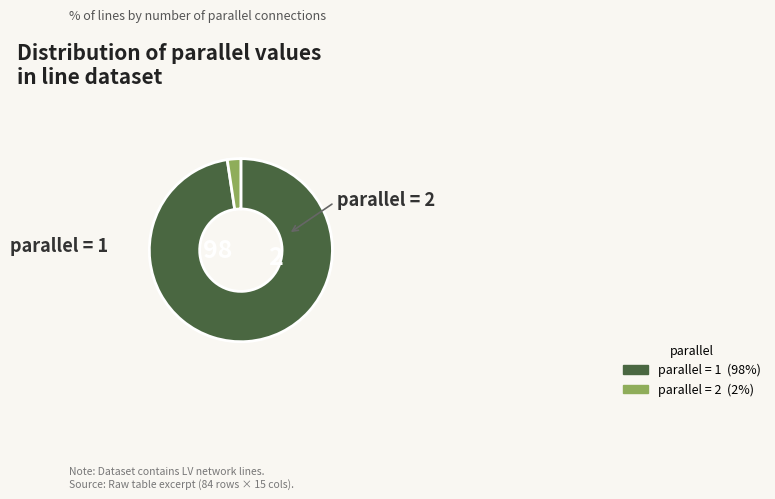

Is there a majority slice in this chart?

Yes